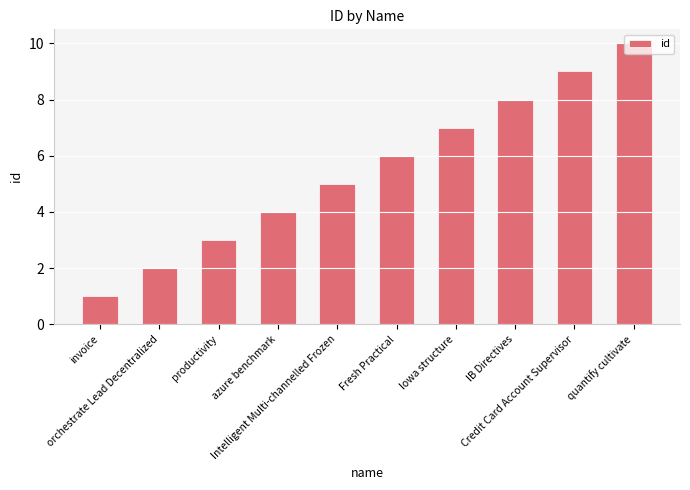

Is it true that the value at orchestrate Lead Decentralized is 2?

True